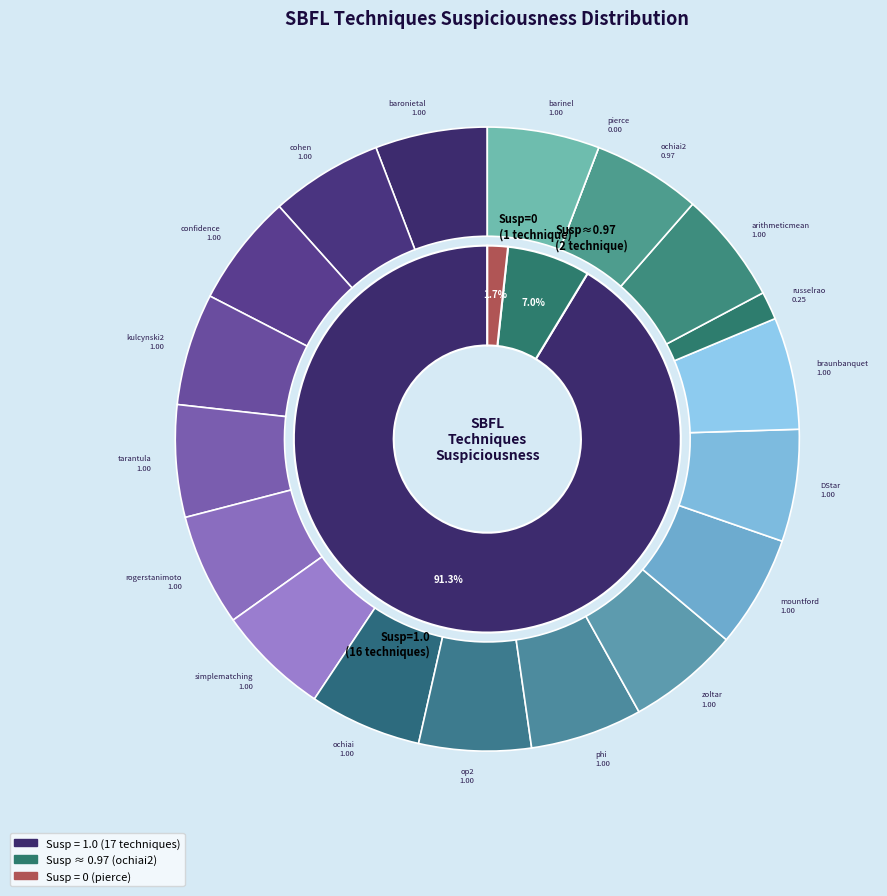

Does pierce account for over 50% of the chart?

No